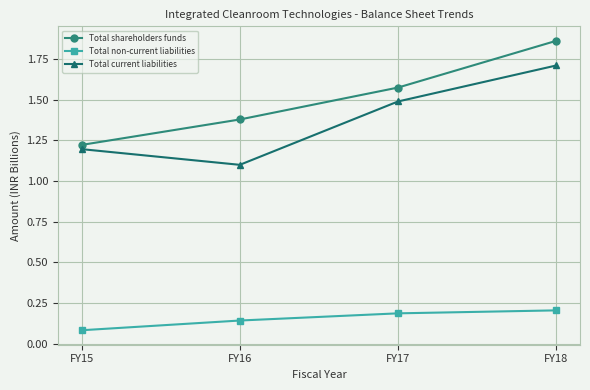

What is the spread (max minus min) of values at FY15?

1.1